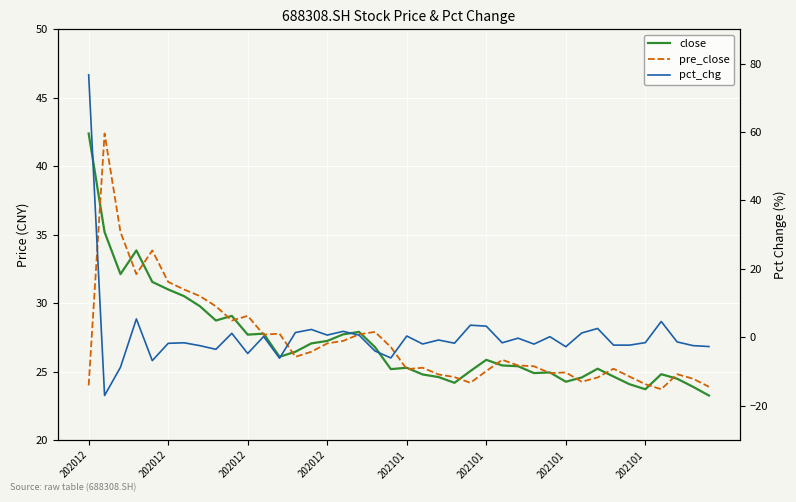

What is the difference between the close values at 24 and 27?

0.4